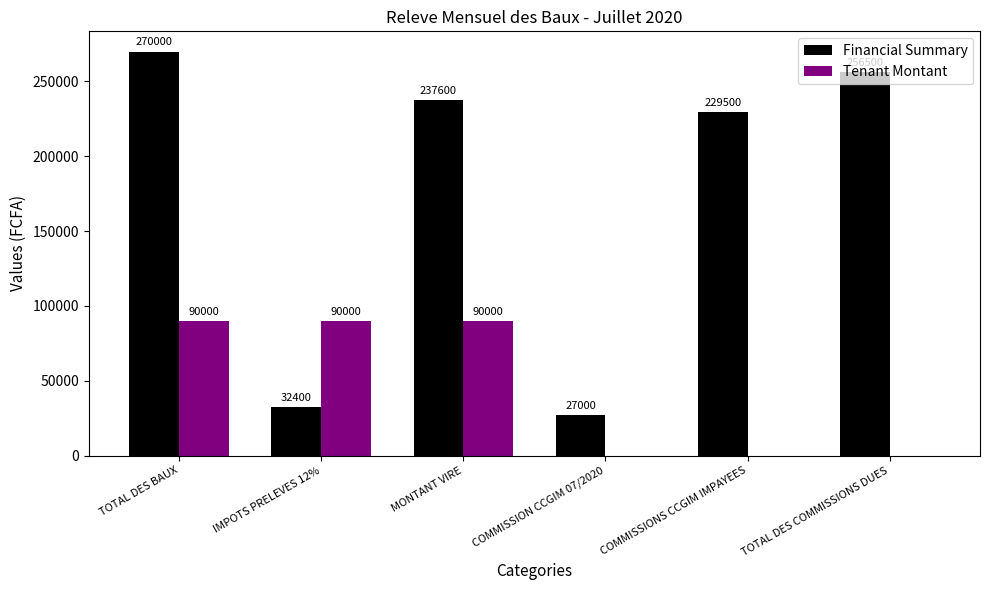

Which series changed the most between TOTAL DES BAUX and TOTAL DES COMMISSIONS DUES?

Tenant Montant